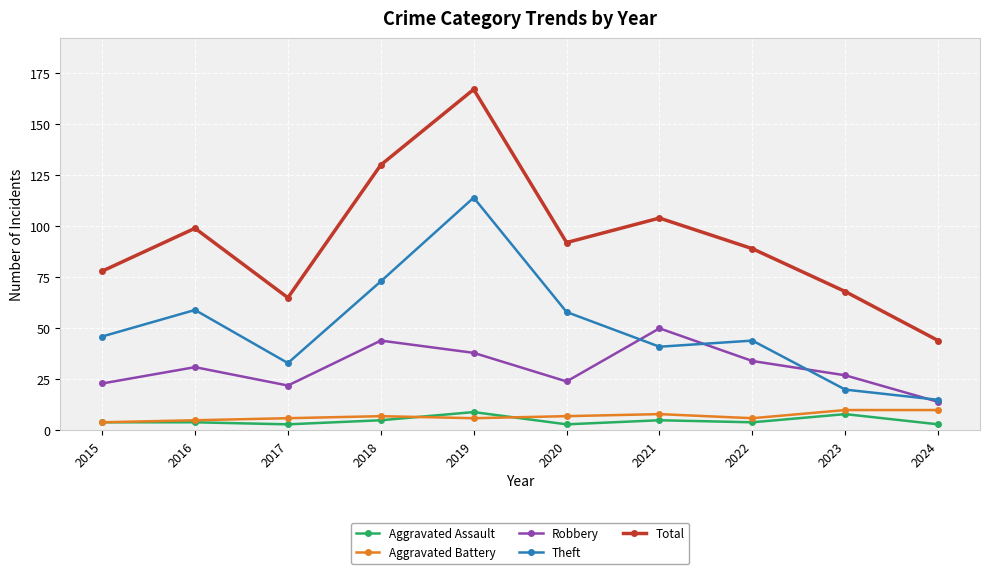

Rank the series at 2017 from lowest to highest value.

Aggravated Assault, Aggravated Battery, Robbery, Theft, Total